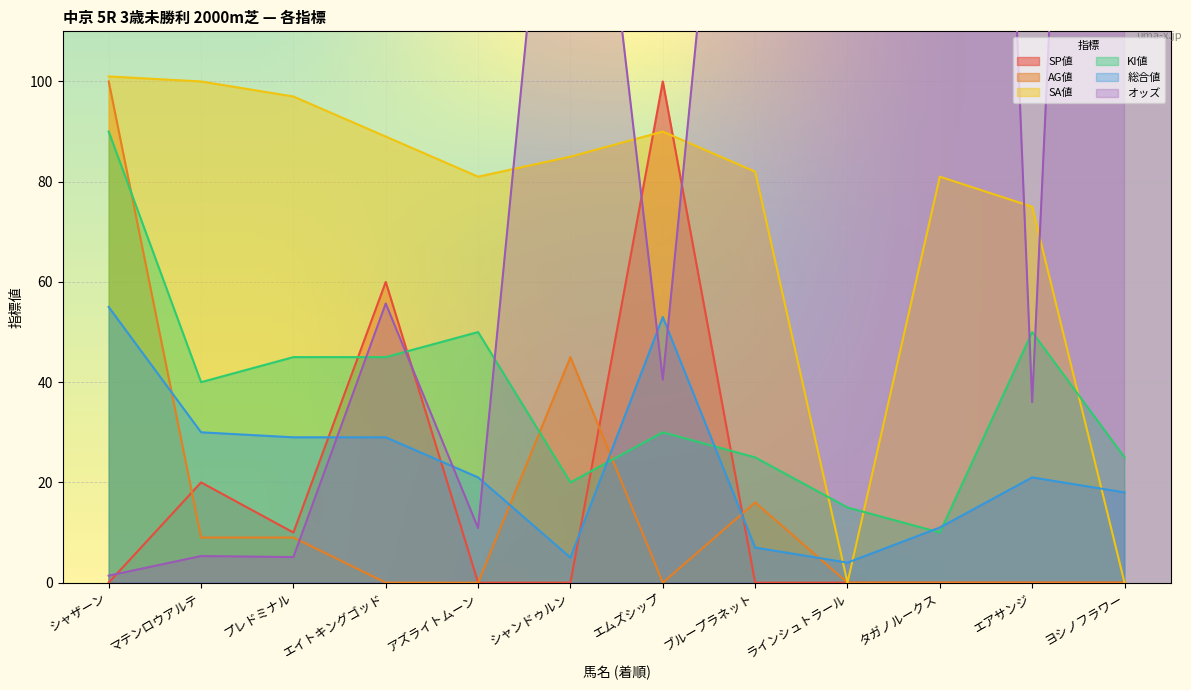

What is the average value of the SA値 series?

73